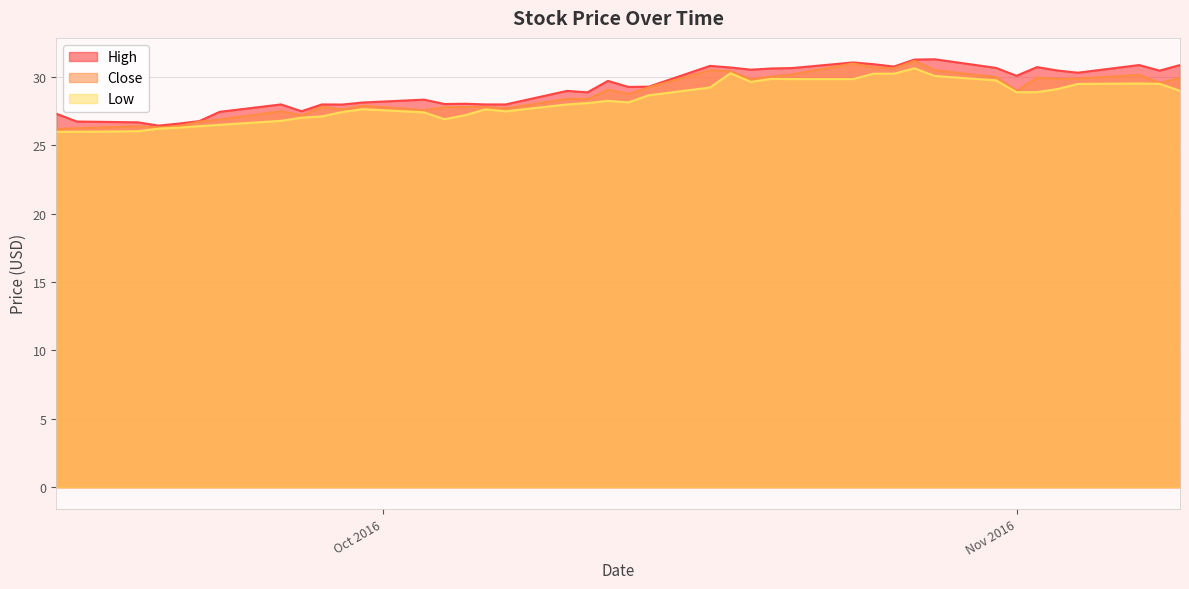

At which label is High closest to 28?

2016-09-26